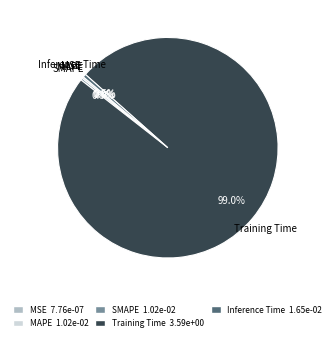

Which slice is the largest?

Training Time